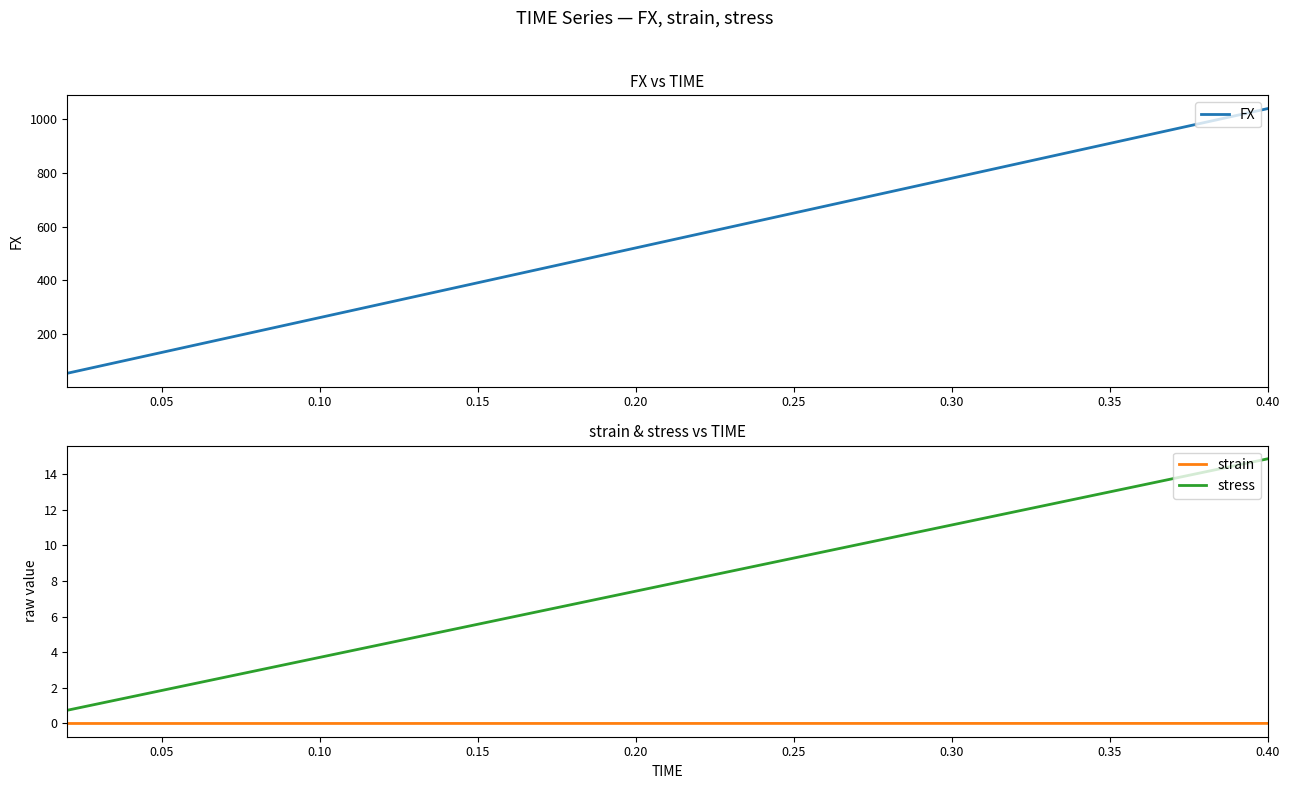

Rank the series by their maximum value, from highest to lowest.

FX, stress, strain